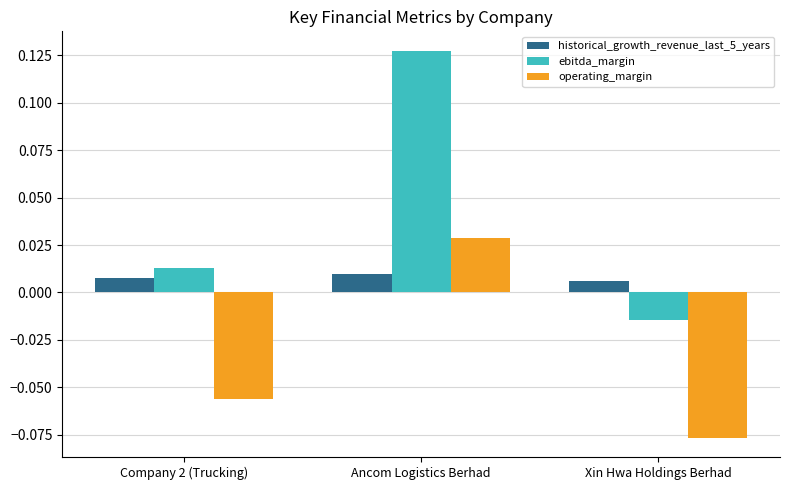

Which label corresponds to the smallest value in the chart?

Xin Hwa Holdings Berhad